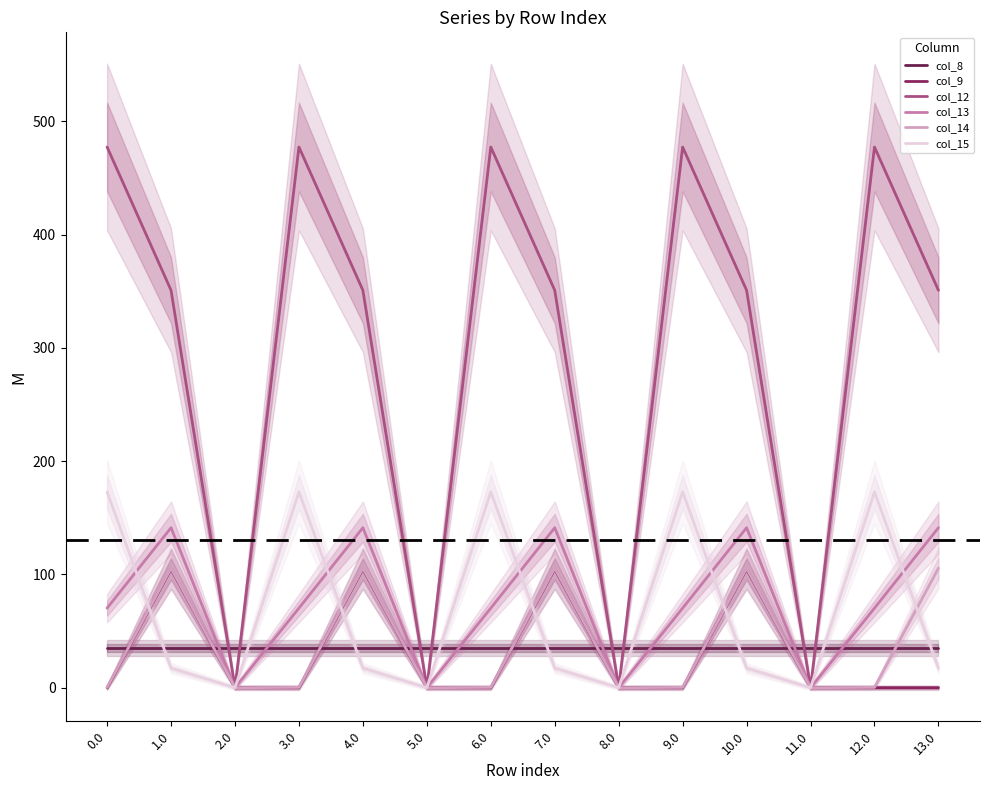

Where do col_13 and col_15 first cross each other?

0.0 and 1.0